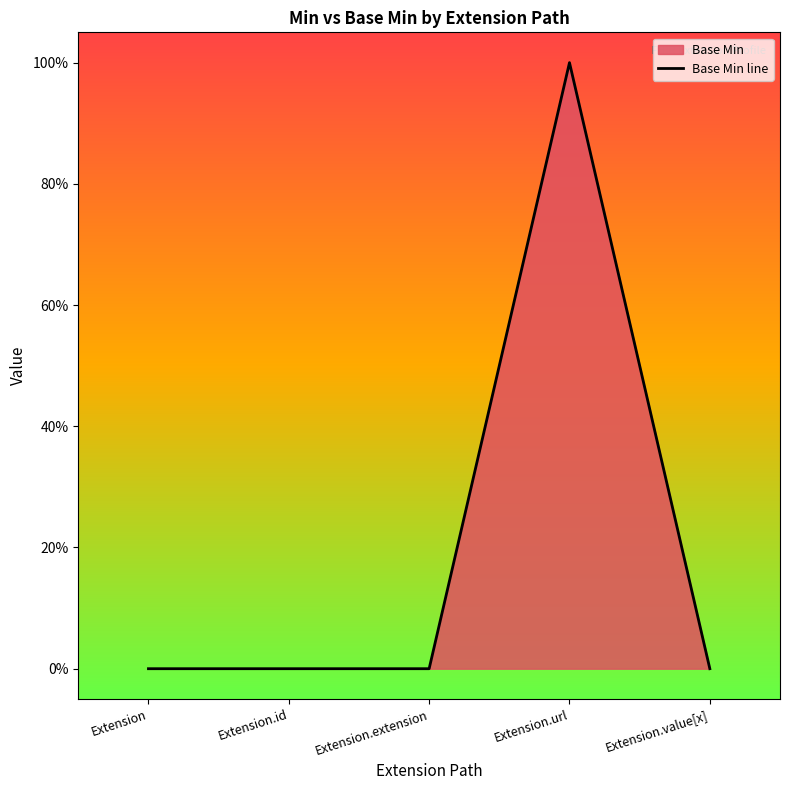

Reading left to right, transcribe all the data shown in this chart.

0	0	0	1	0